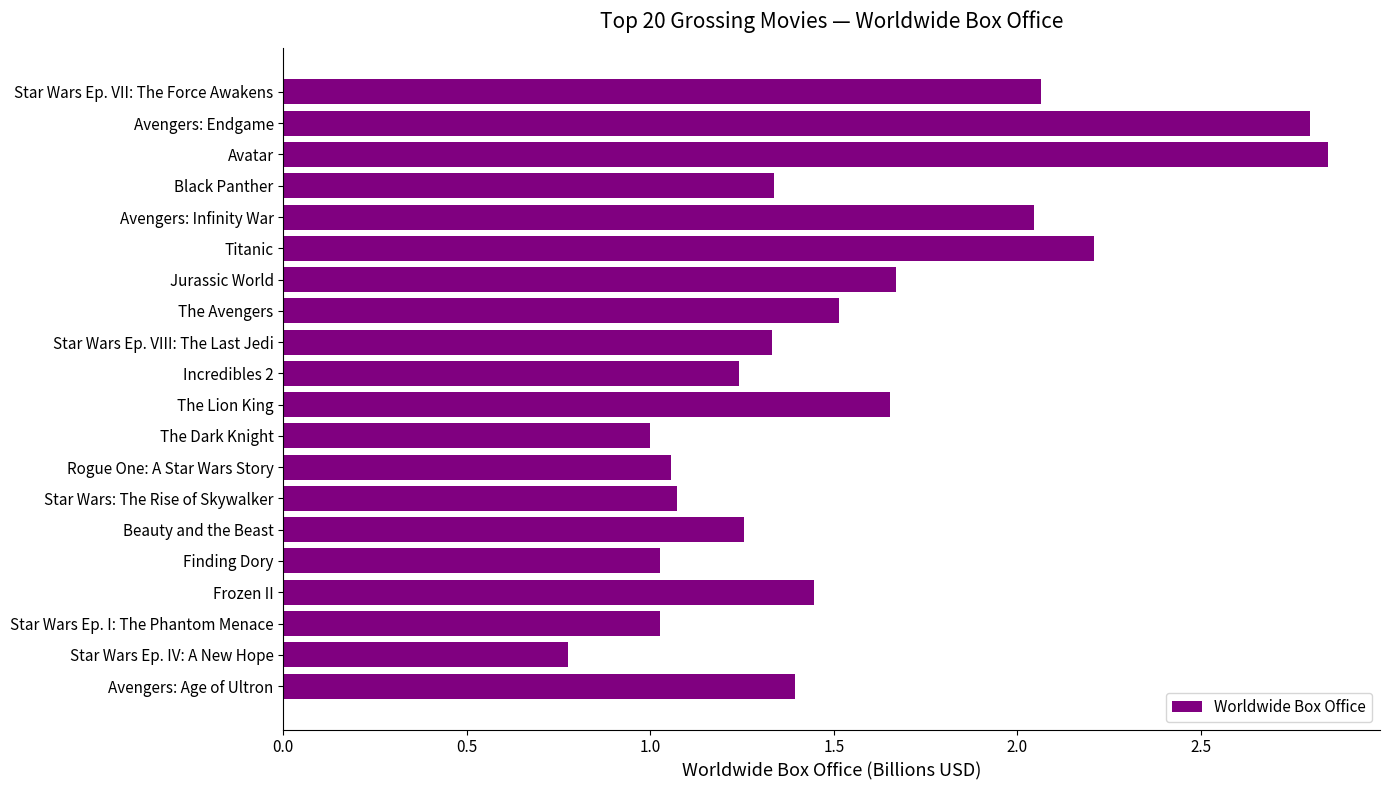

What is the label of the 4th bar from the top?

Black Panther